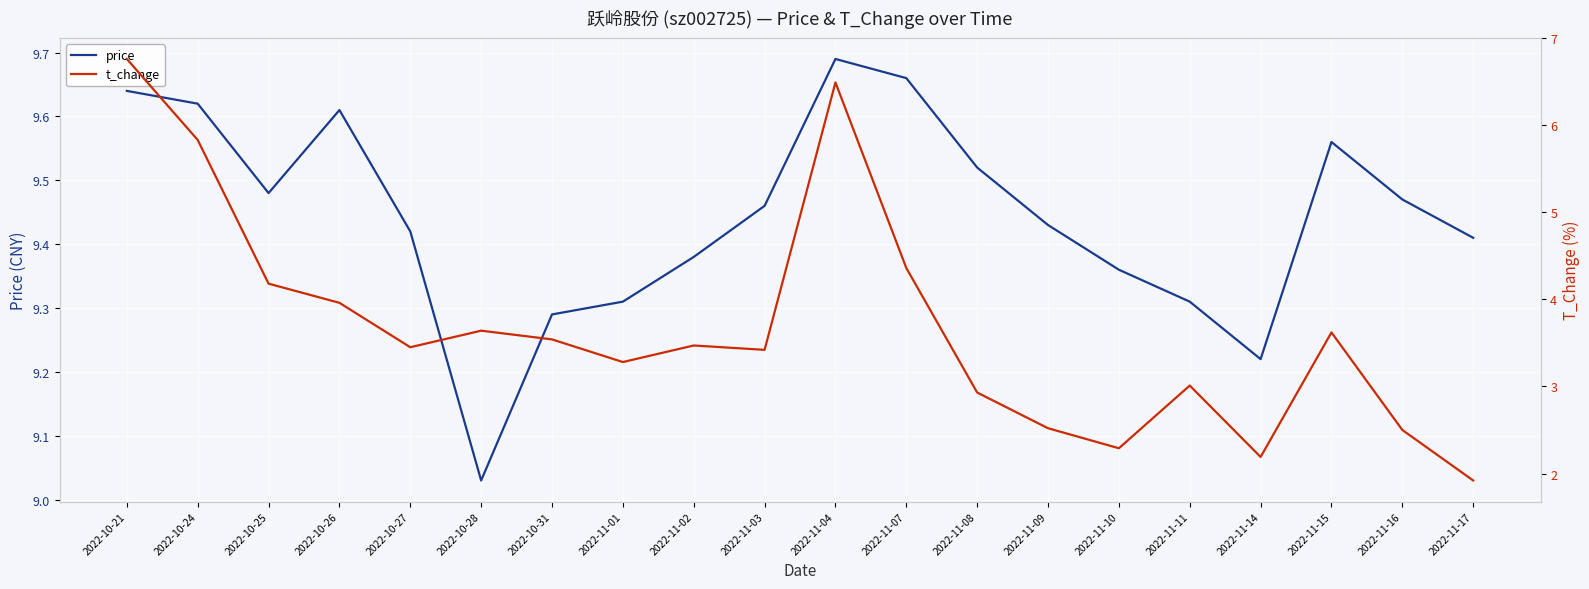

Which series changed the most between 2022-11-01 and 2022-11-03?

price